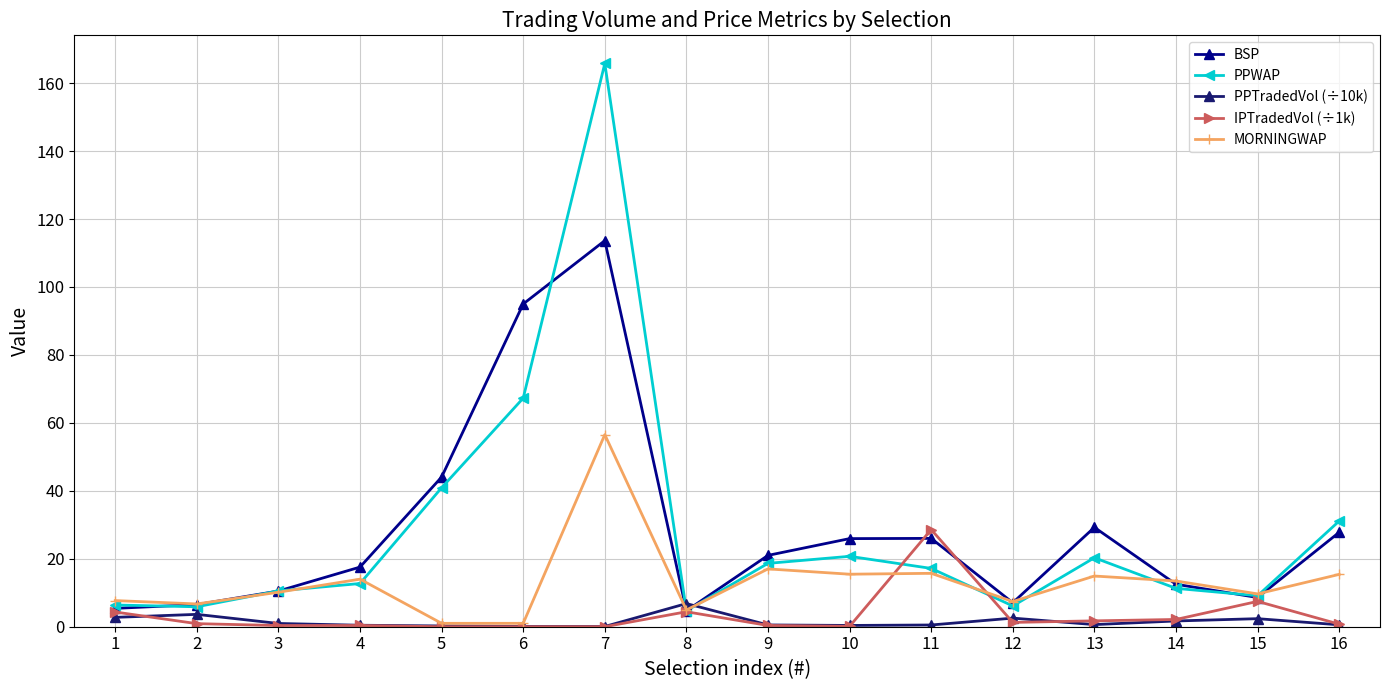

Which series has the largest range (max minus min)?

PPWAP